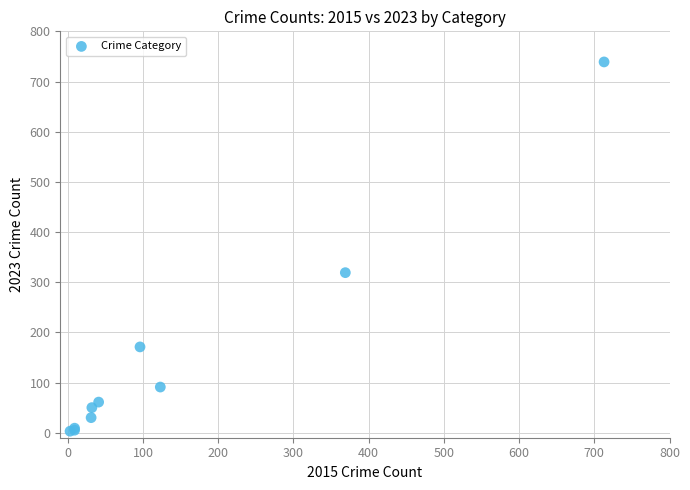

What Y value in the scatter plot is closest to 371?

319